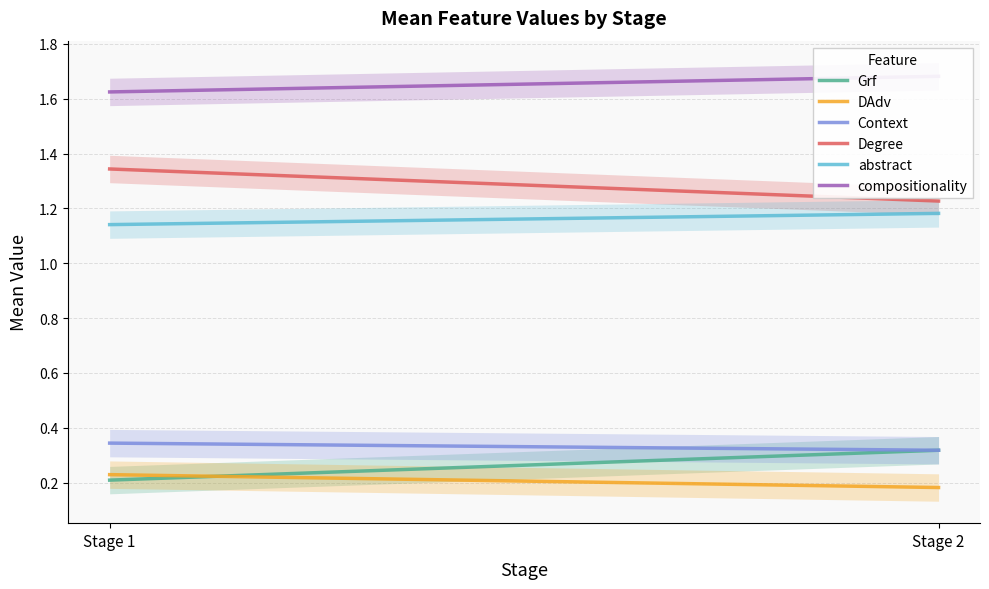

True or false: DAdv has a value of 0.2 at Stage 1.

True